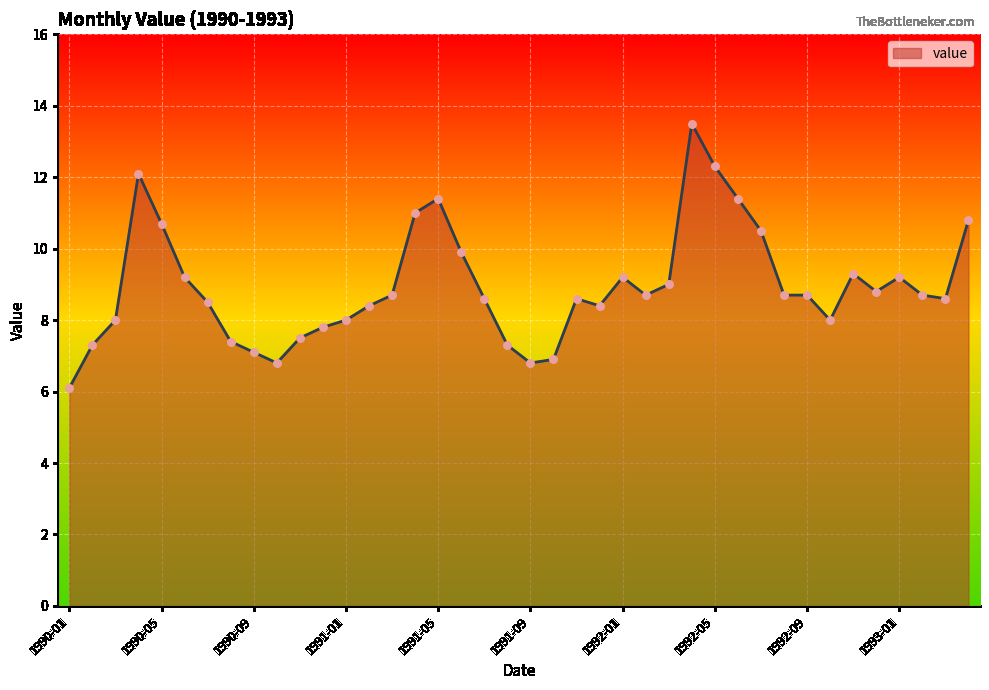

What is the minimum value shown in the chart?

6.1